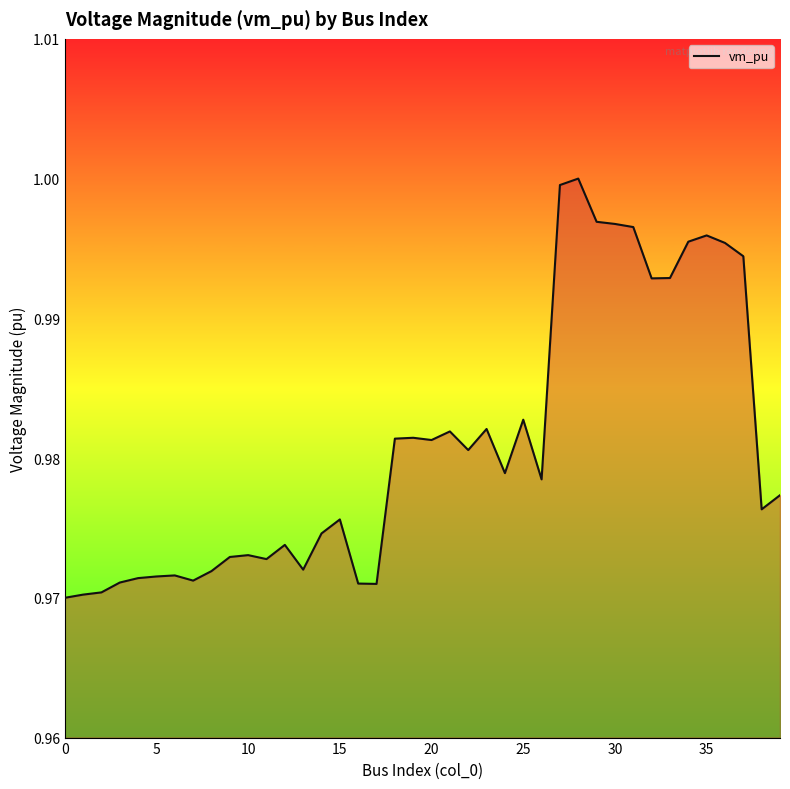

How many points are lower than both their immediate neighbors (excluding endpoints)?

10